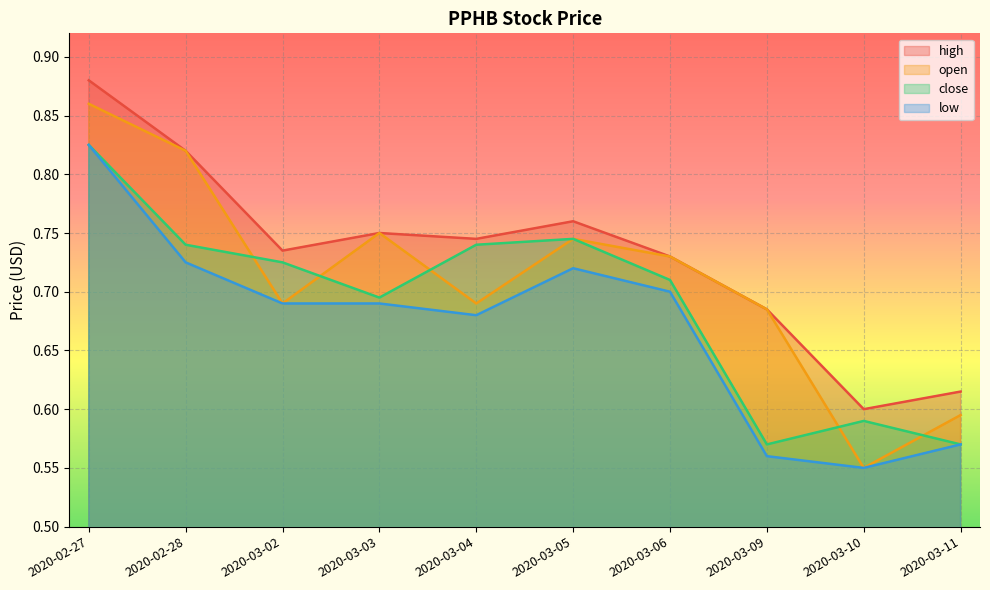

What is the greatest value displayed?

0.9